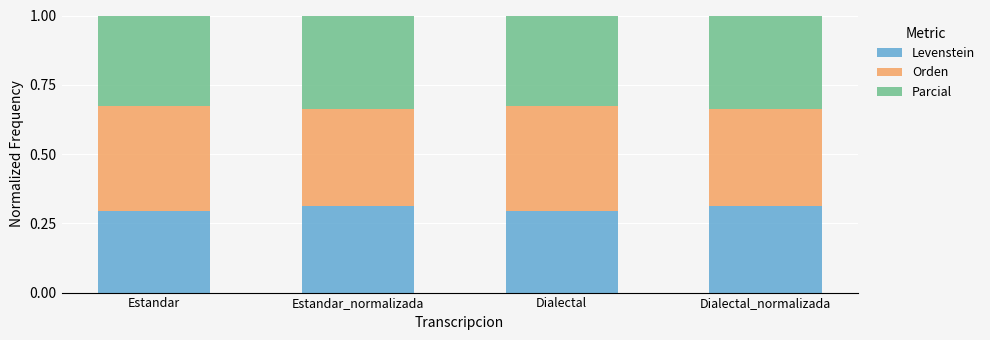

True or false: Levenstein has a value of 0.4 at Dialectal.

False